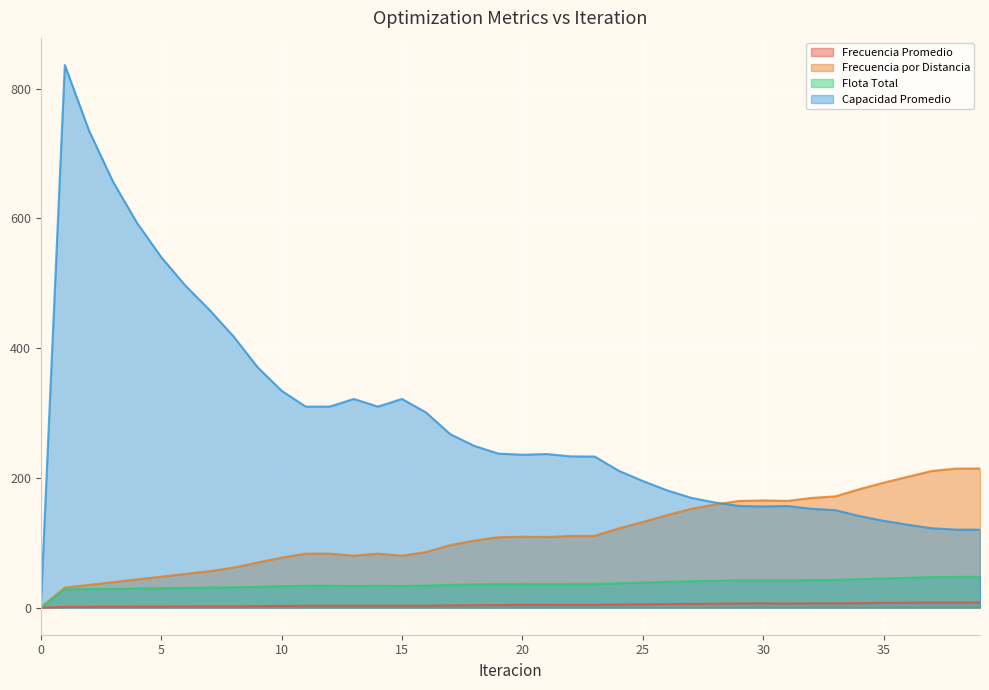

At how many categories does at least one series exceed 145?

39